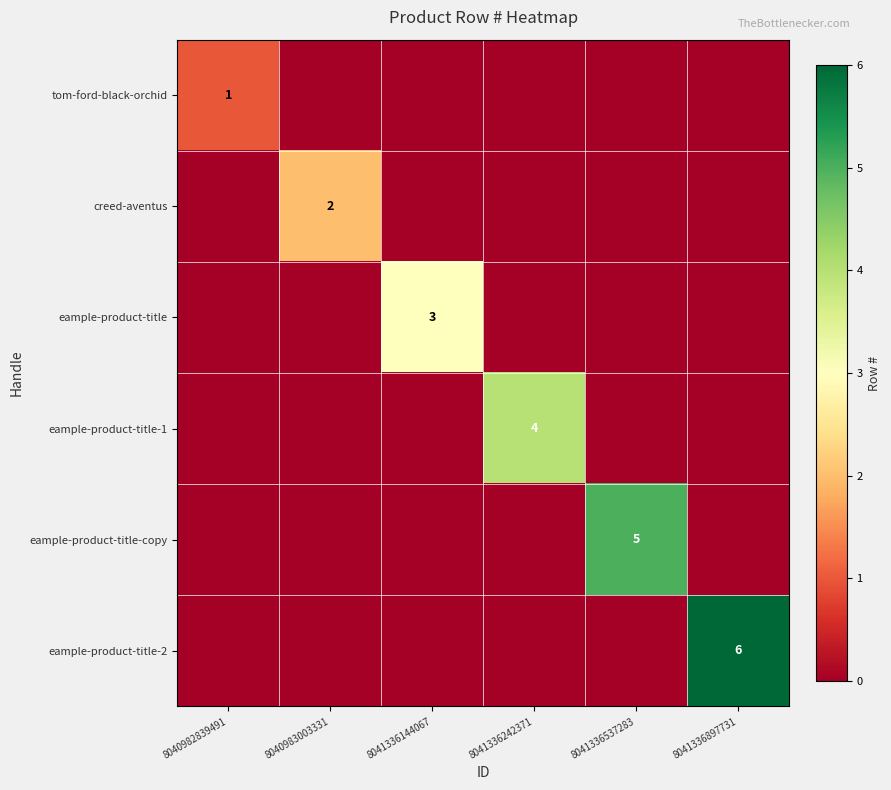

What is the total value across all series at 8040982839491?

1